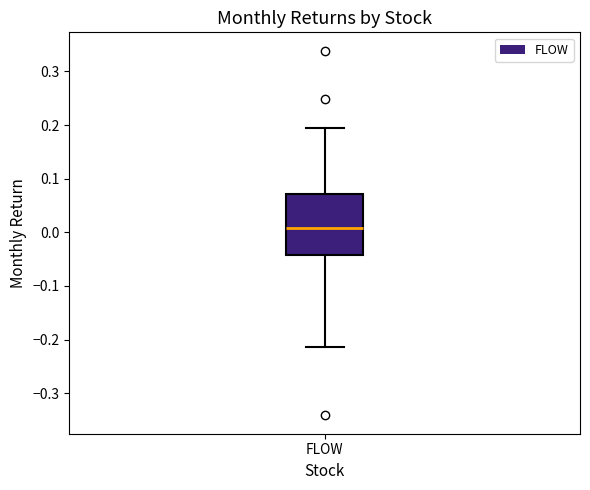

Where does the lower whisker of the box for FLOW end on the y-axis? The values are not printed on the chart, so give them approximately, as read against the axis.

-0.21